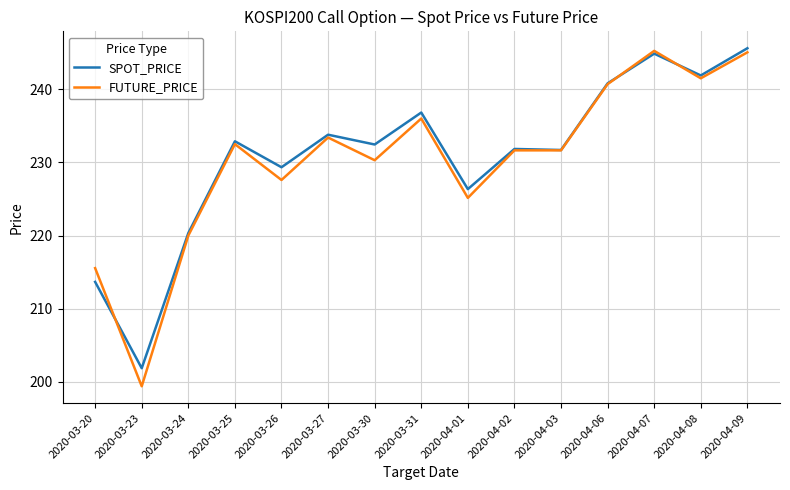

Read the FUTURE_PRICE value at 2020-04-08.

241.5